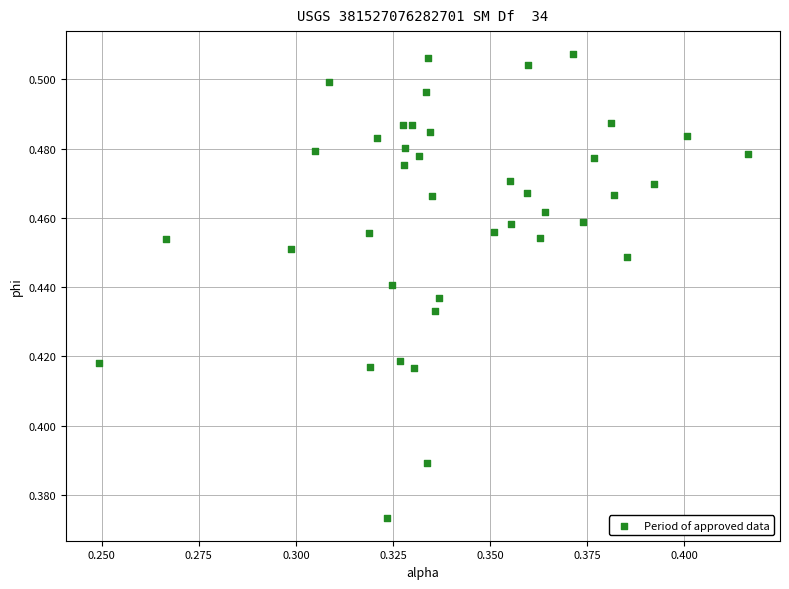

How many data points are displayed?

40